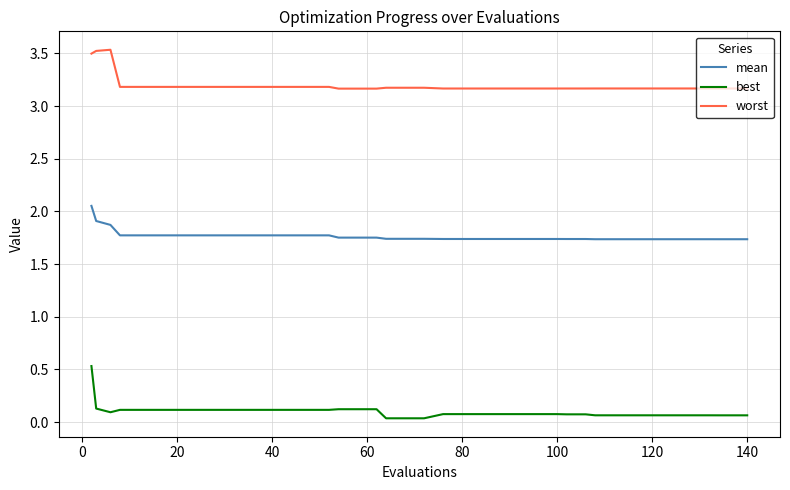

What is the highest value of the best series?

0.5